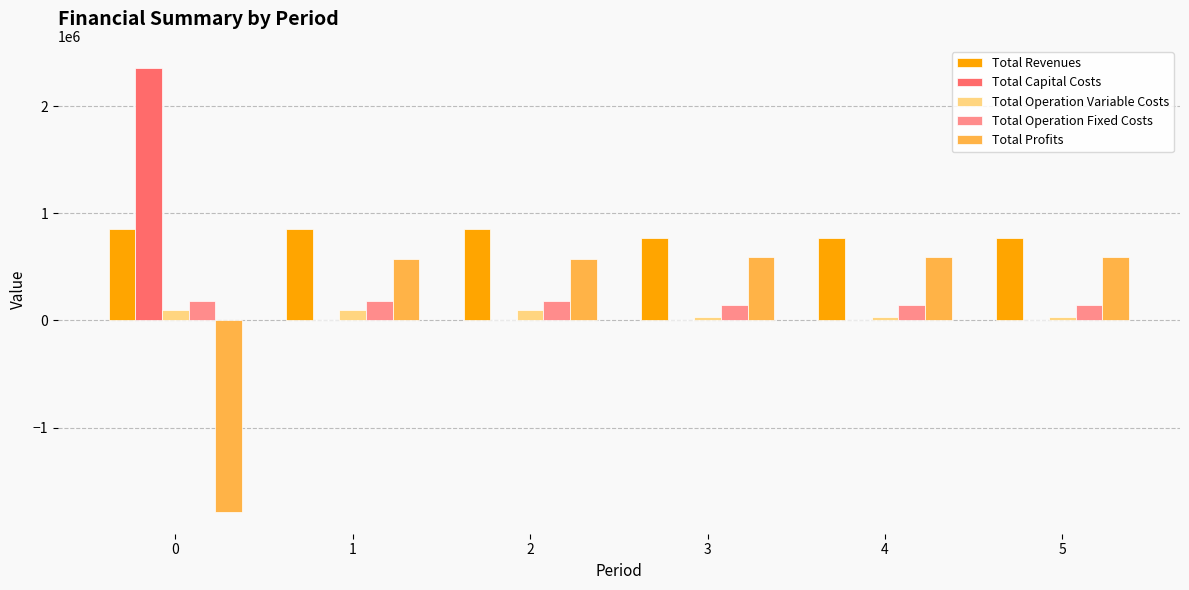

Which series has the largest total across all categories?

Total Revenues